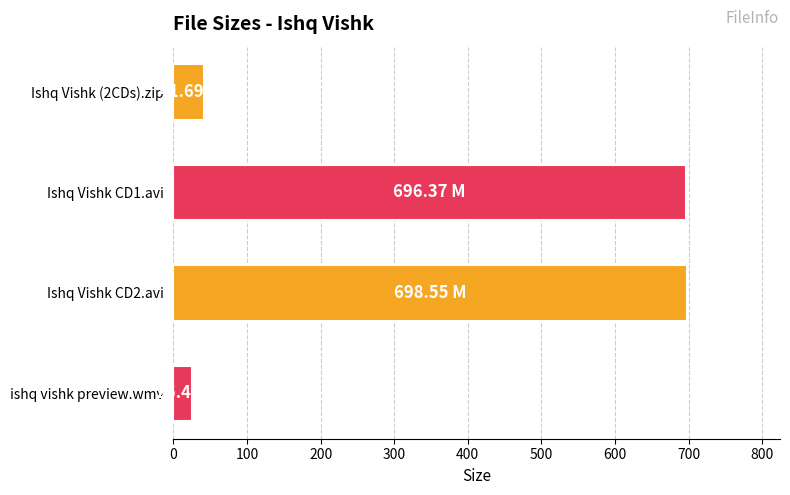

How many data points are above 696?

2